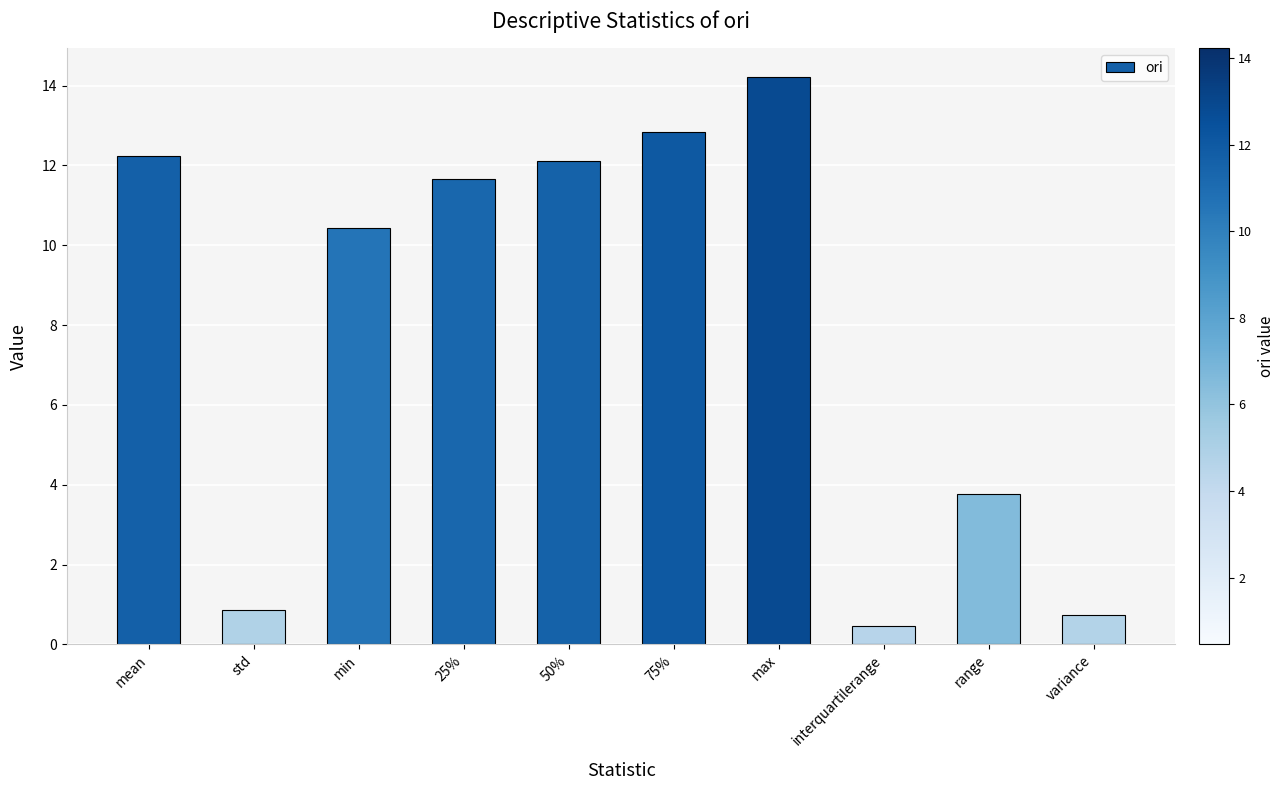

What is the change in value from mean to interquartilerange?

-11.8